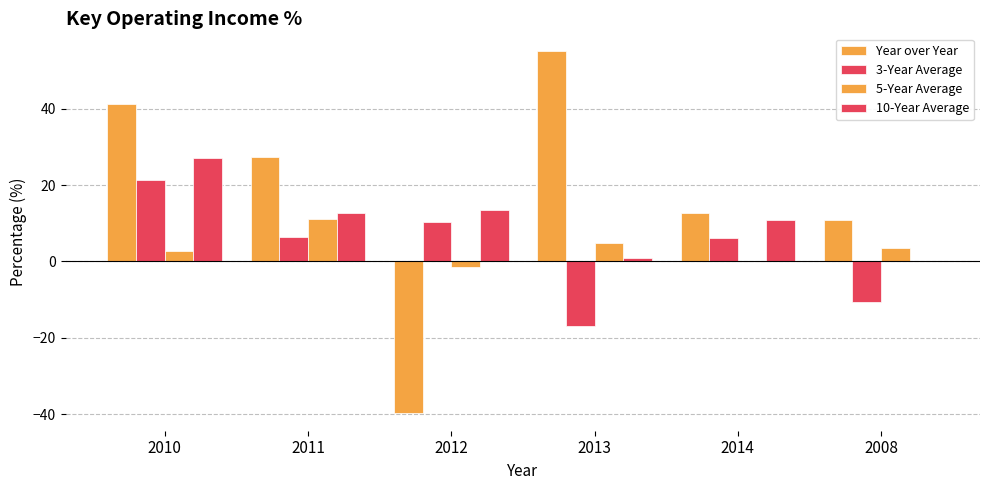

Rank the categories by 5-Year Average value from highest to lowest.

2011, 2013, 2008, 2010, 2014, 2012